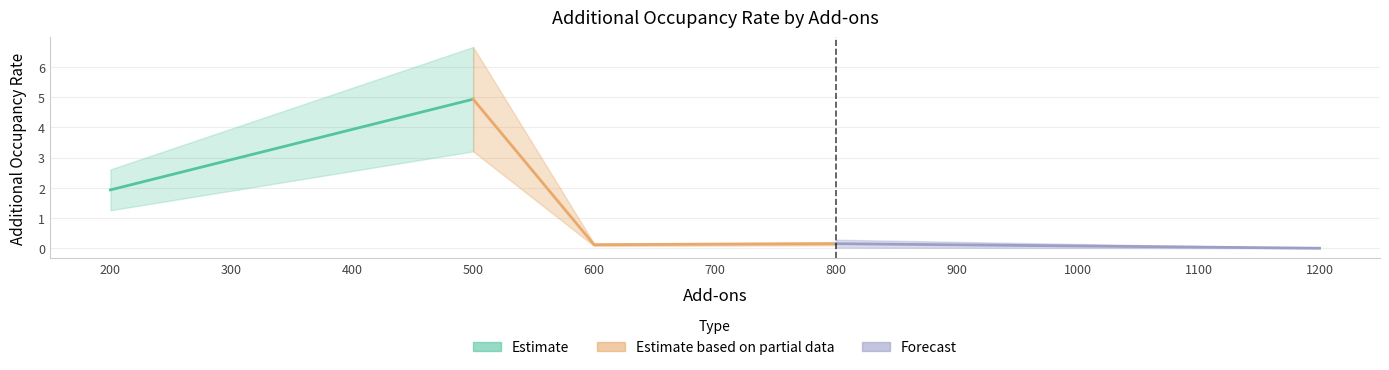

True or false: there are more than 1 points higher than both neighbors.

True